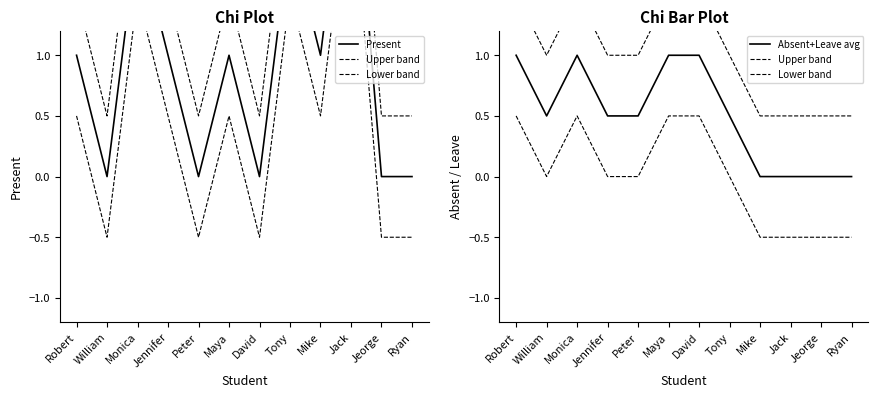

True or false: Absent+Leave avg and Upper band cross at least once.

False